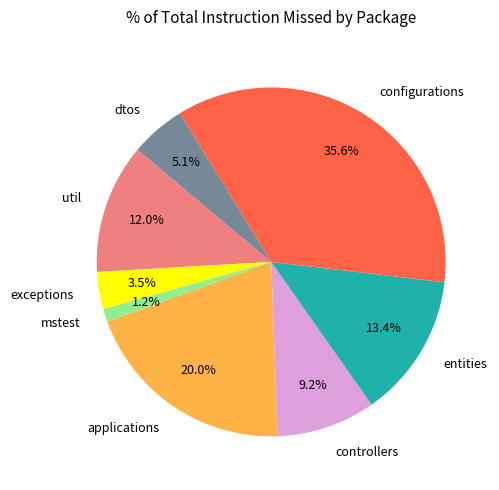

What is the total percentage of mstest and dtos?

6.3%